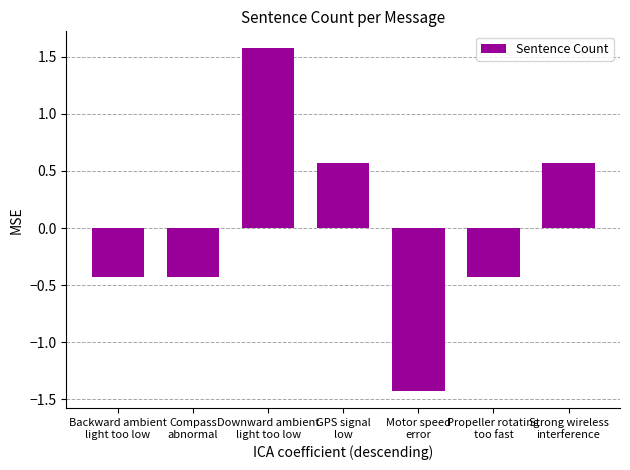

Reading left to right, extract all data points from this chart.

-0.4	-0.4	1.6	0.6	-1.4	-0.4	0.6